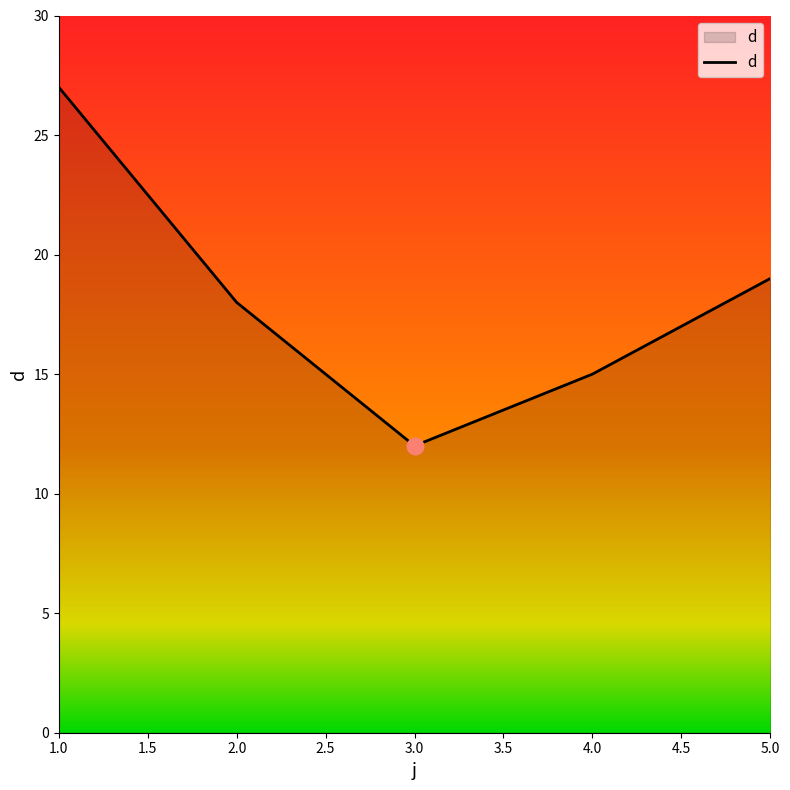

The value at 1.0 is 17. True or false?

False